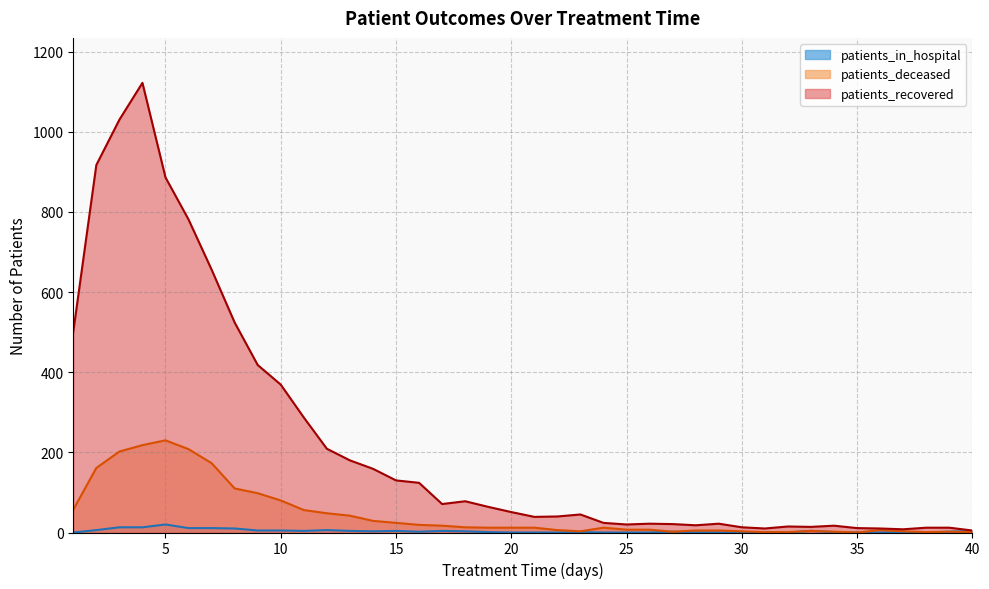

List the series in order of their overall mean, lowest first.

patients_in_hospital, patients_deceased, patients_recovered